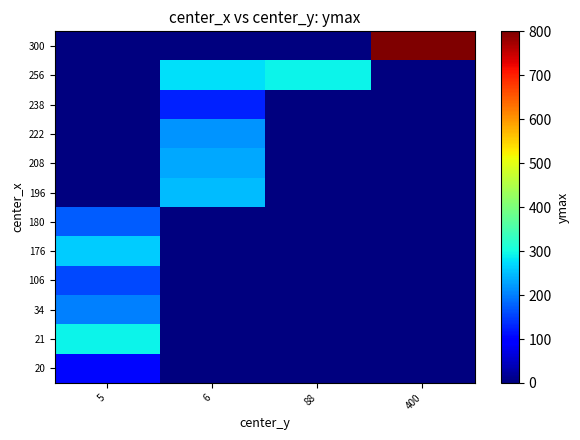

List the series in order of their peak value, lowest first.

20, 238, 106, 180, 34, 222, 208, 196, 176, 21, 256, 300